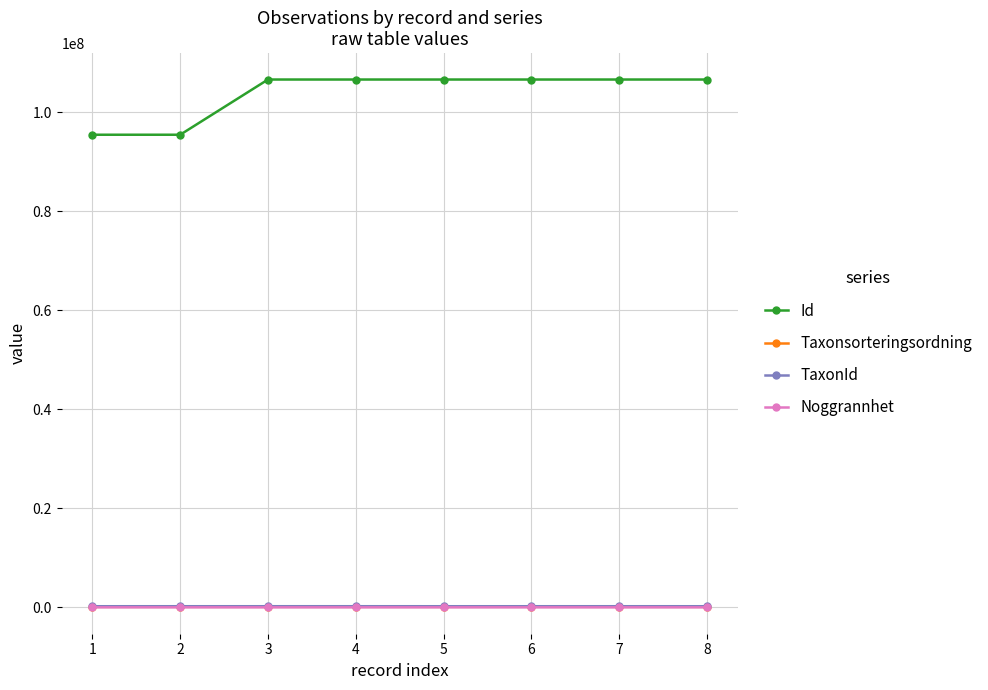

True or false: Noggrannhet and Taxonsorteringsordning cross at least once.

False